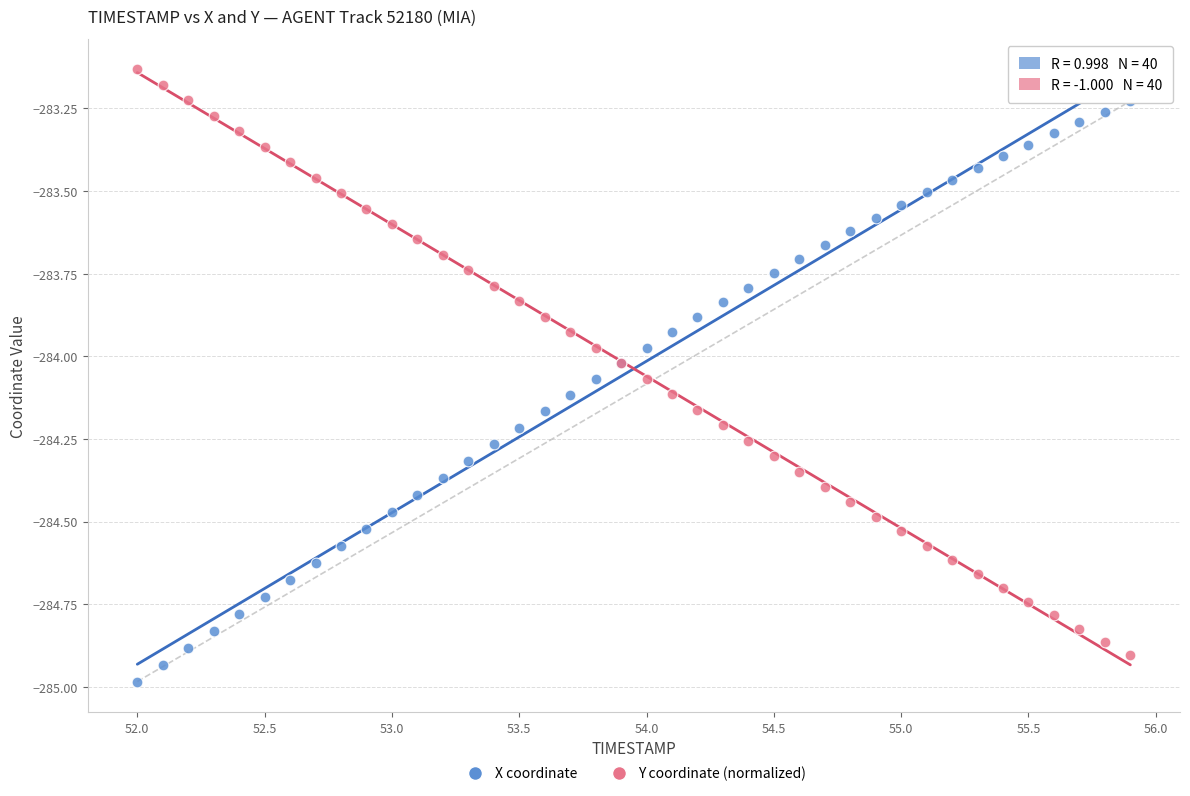

What are all the series names shown in the legend?

X coordinate, Y coordinate (normalized)